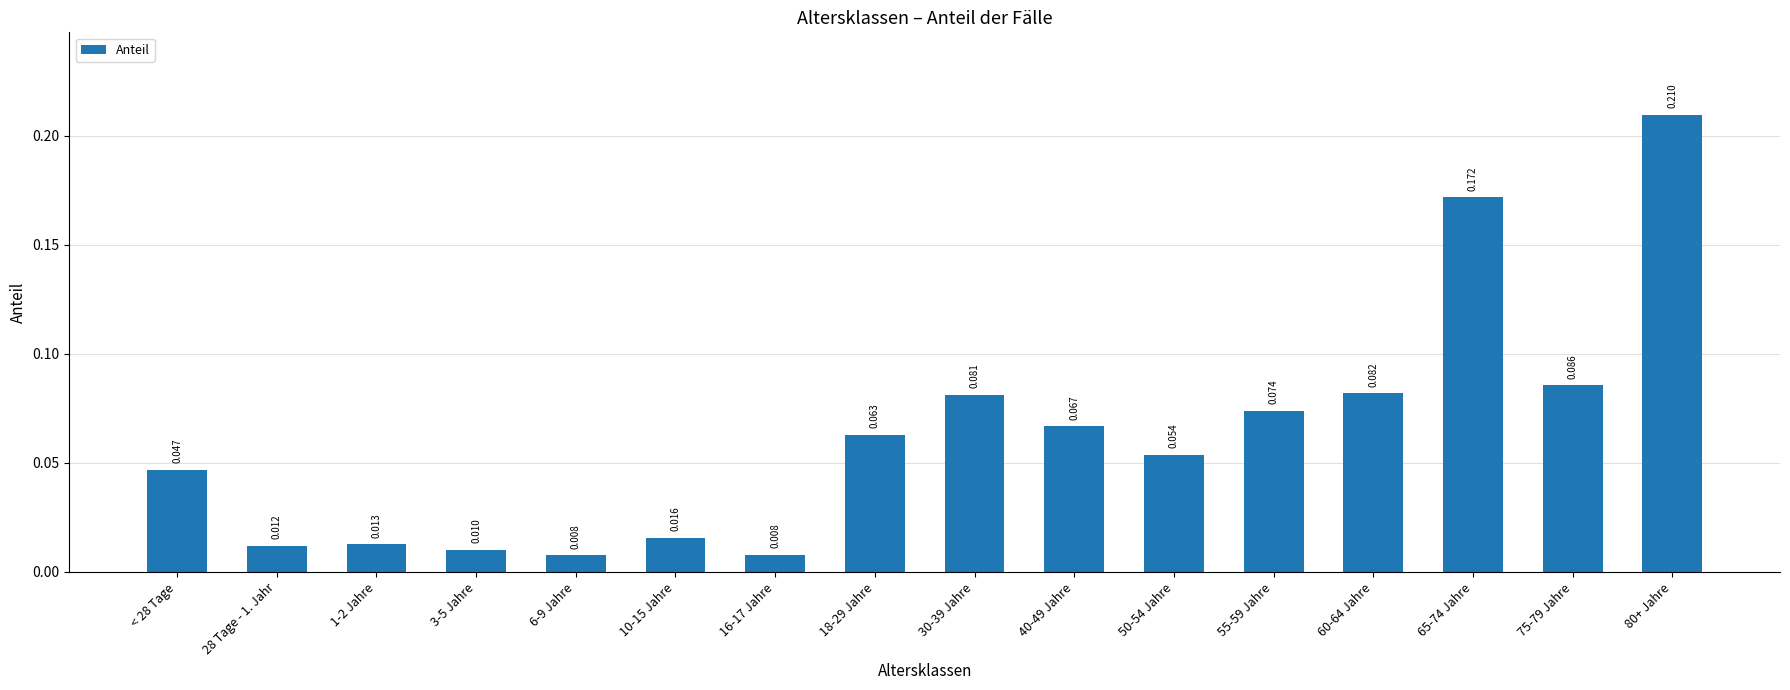

Is it true that the value at 60-64 Jahre is 0.1?

True